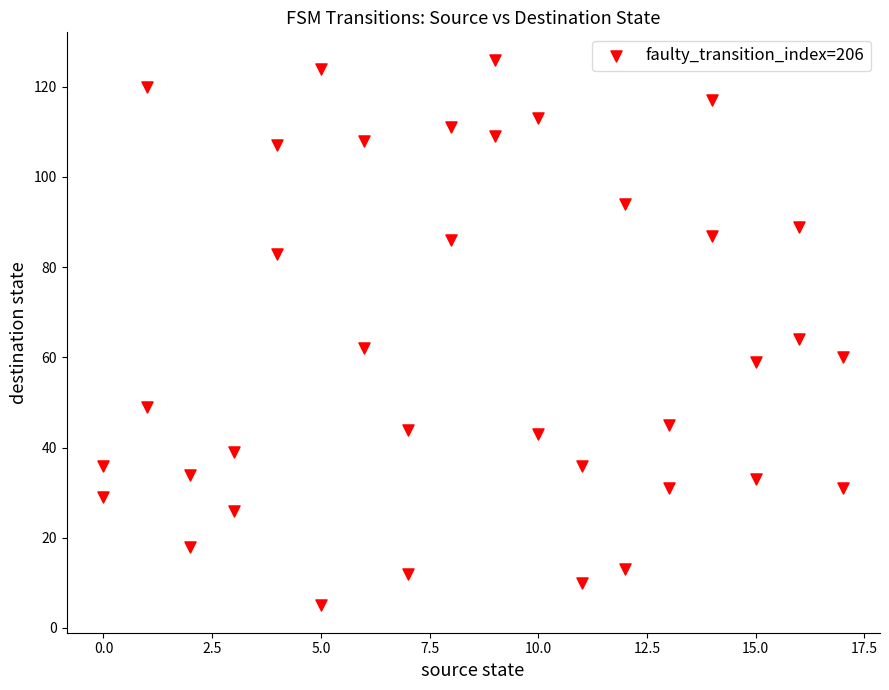

What is the range of Y values (max minus min)?

121